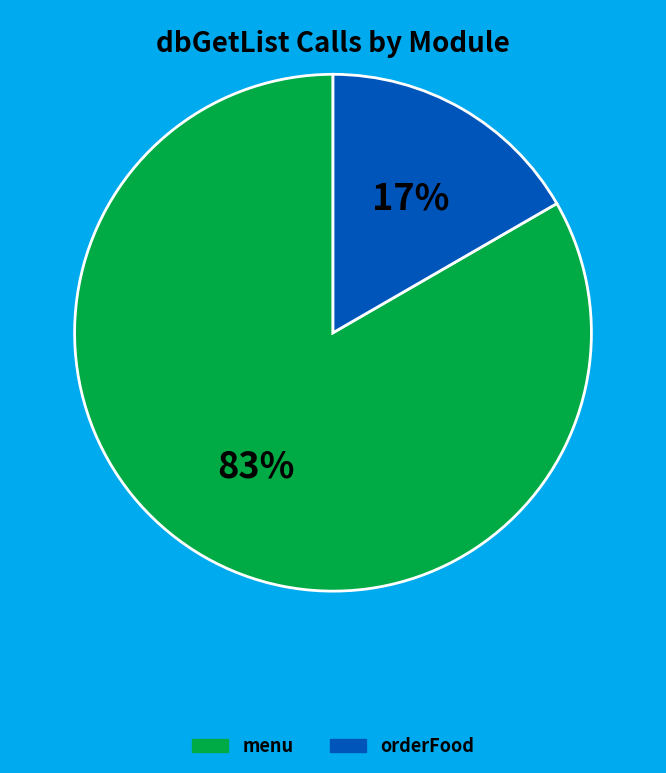

What percentage is the orderFood slice, to the nearest percent?

17%